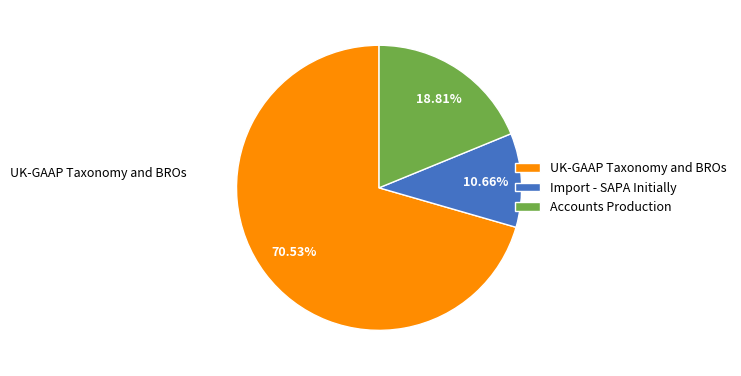

Approximately how many times larger is the value at UK-GAAP Taxonomy and BROs compared to Import - SAPA Initially?

6.6